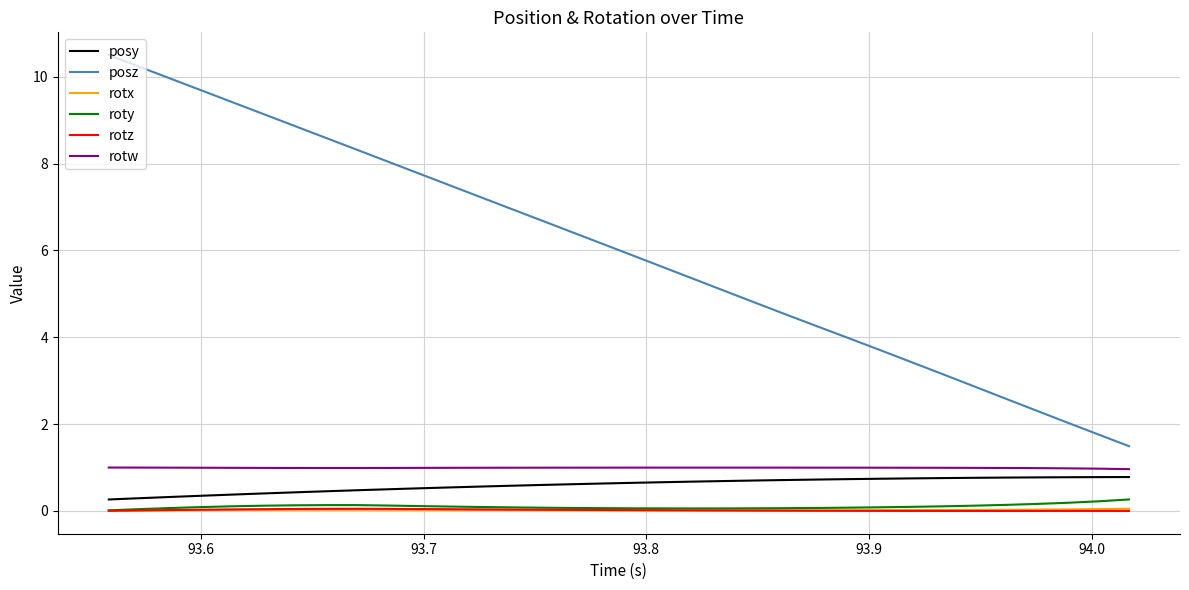

What is the maximum value shown in the chart?

10.5